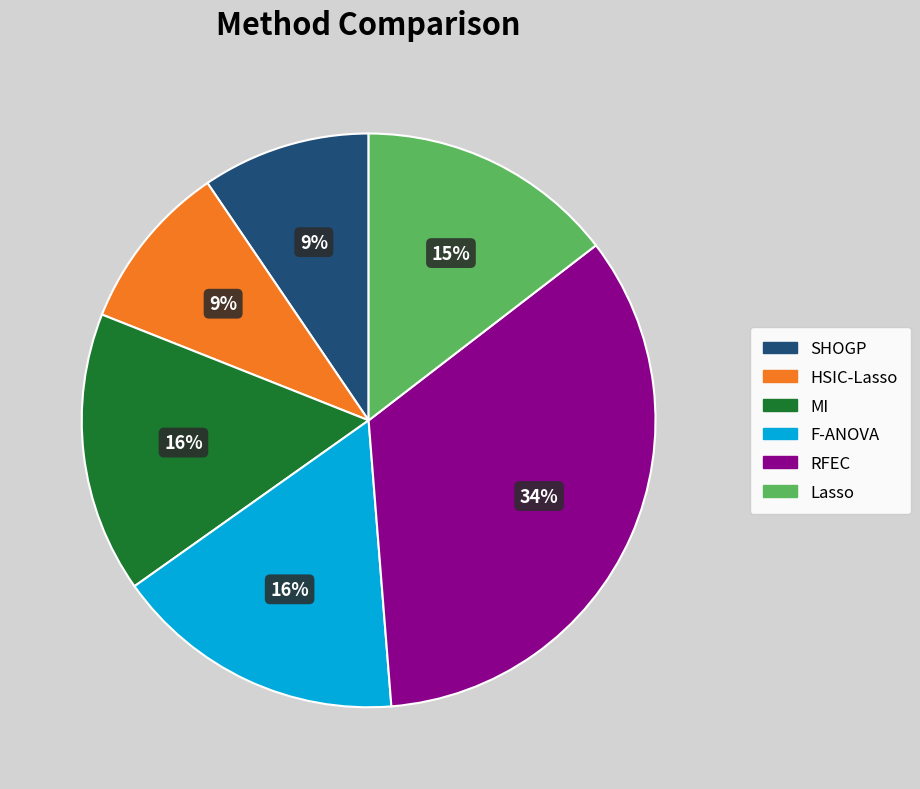

To the nearest percent, what is the average slice percentage?

17%